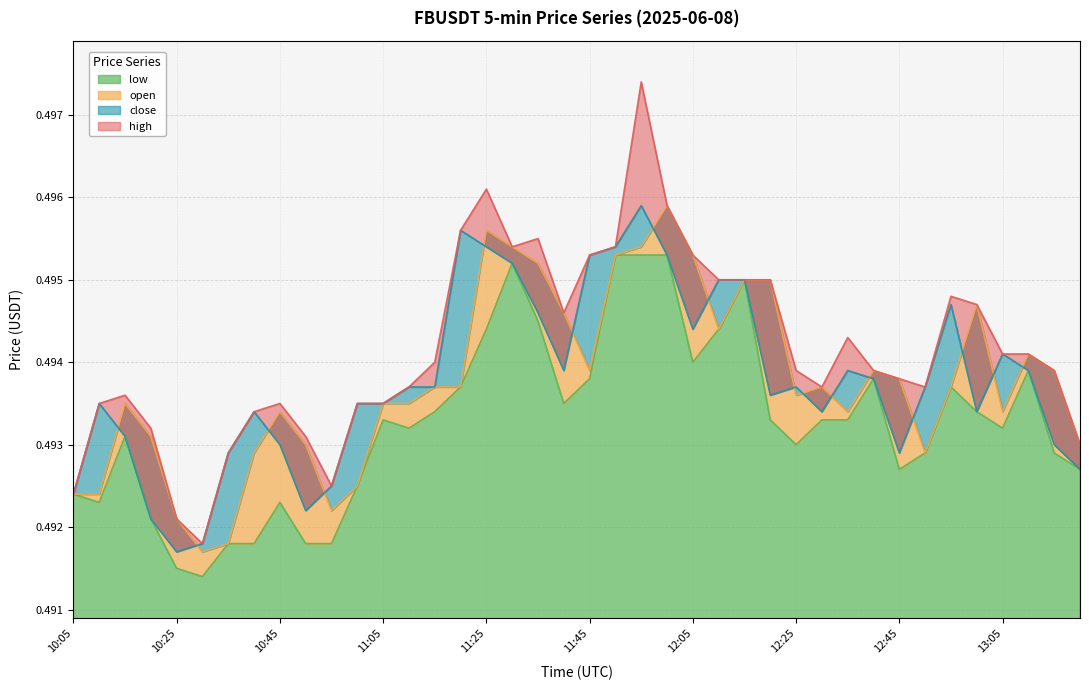

What is the highest value of the low series?

0.5